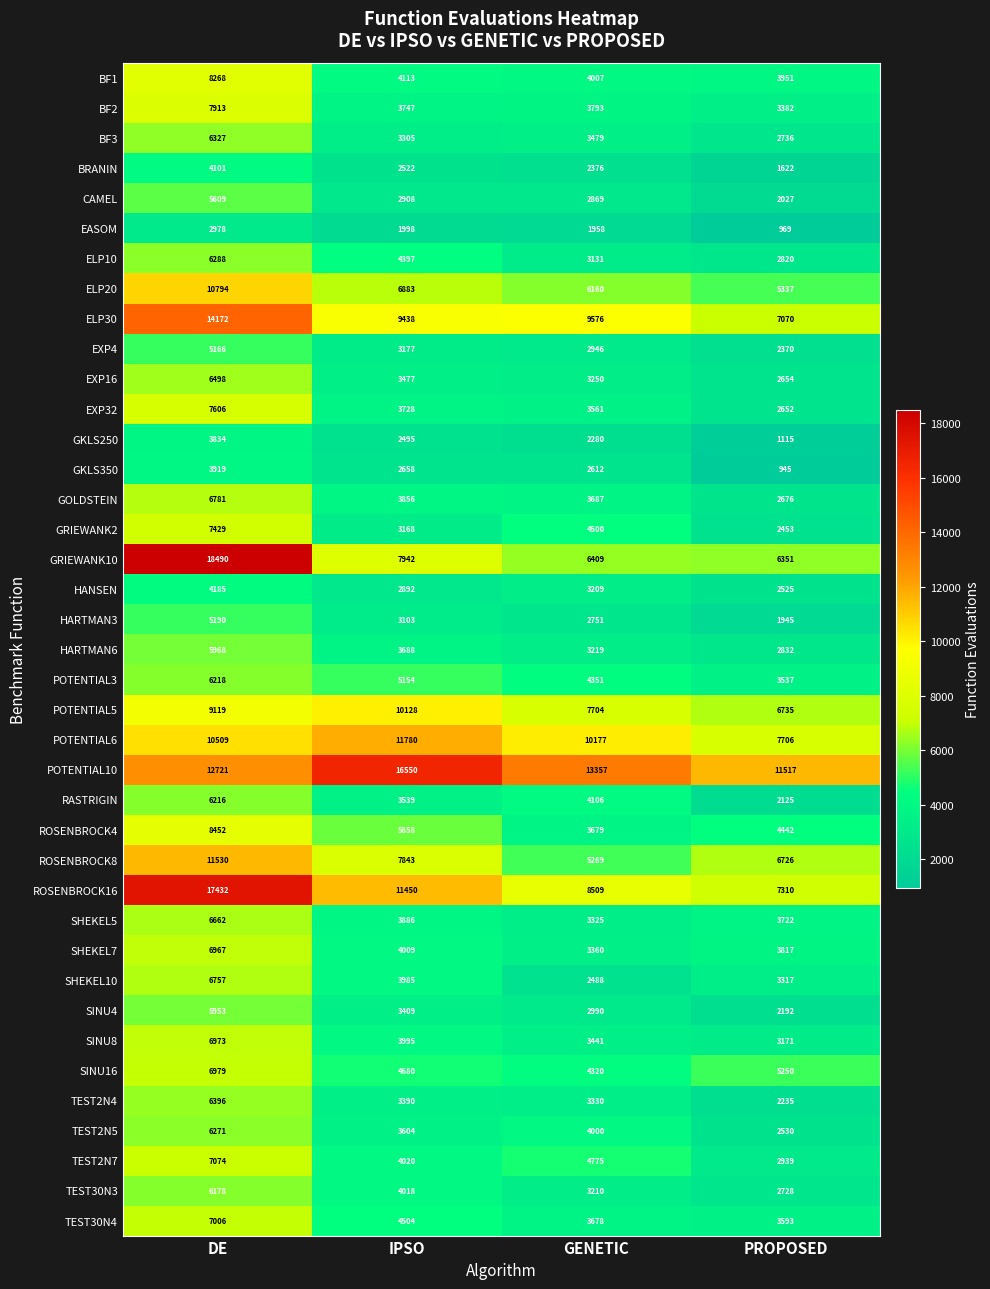

The value of ROSENBROCK8 at GENETIC is 1307. True or false?

False